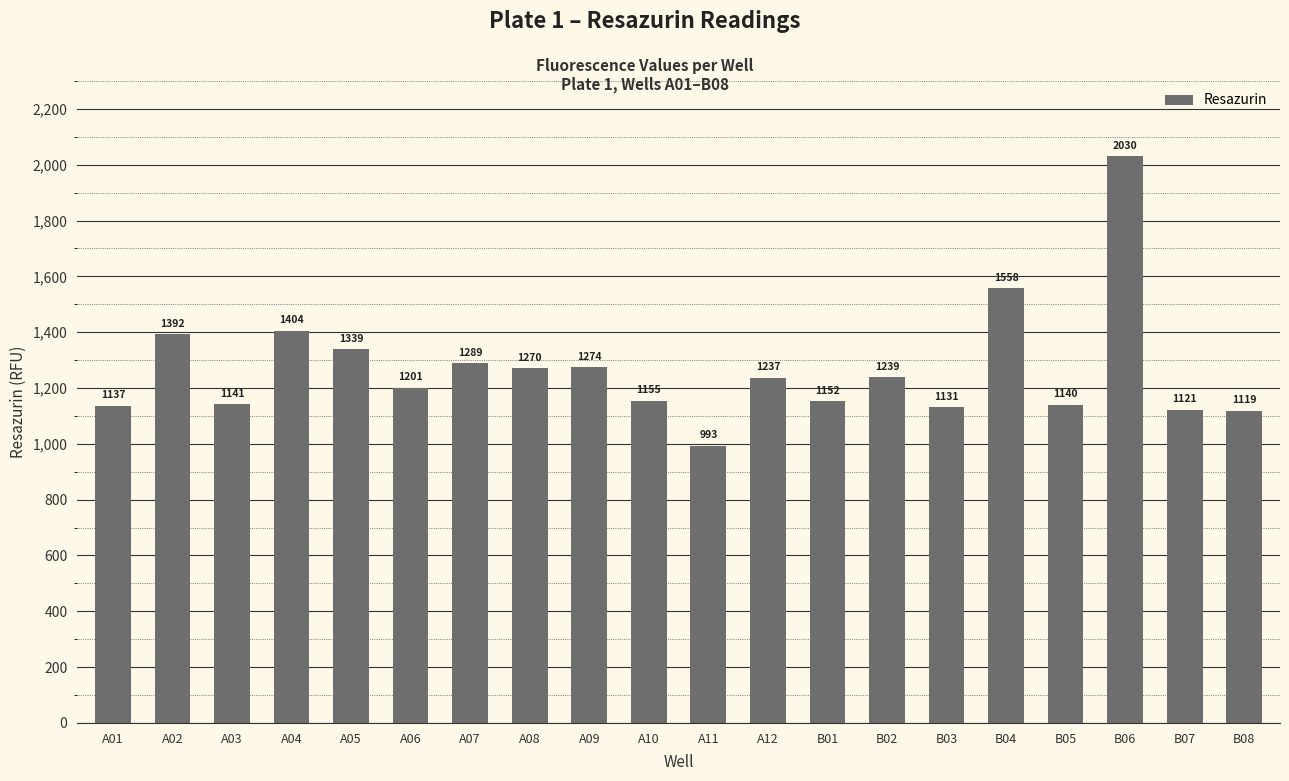

At which category does the chart reach its peak across all series?

B06